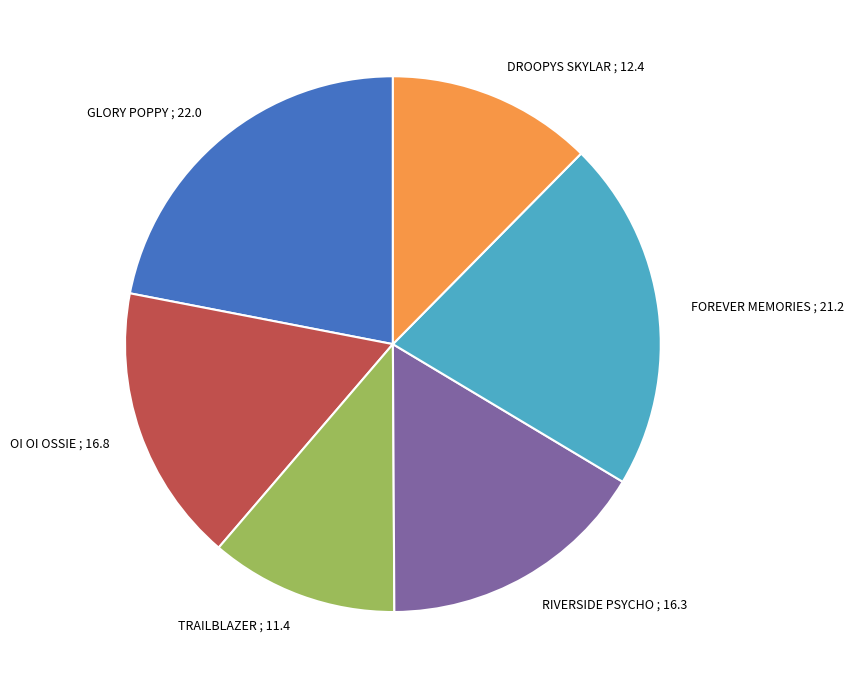

Which has a higher value, TRAILBLAZER or FOREVER MEMORIES?

FOREVER MEMORIES